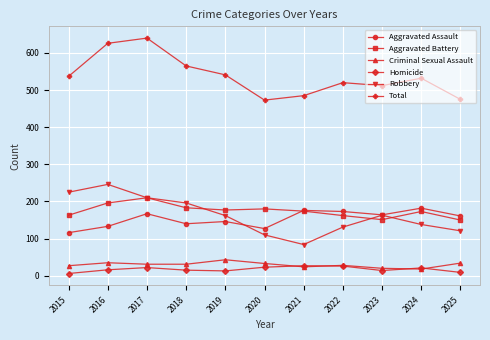

How many interior local valleys does the Aggravated Assault series have?

3